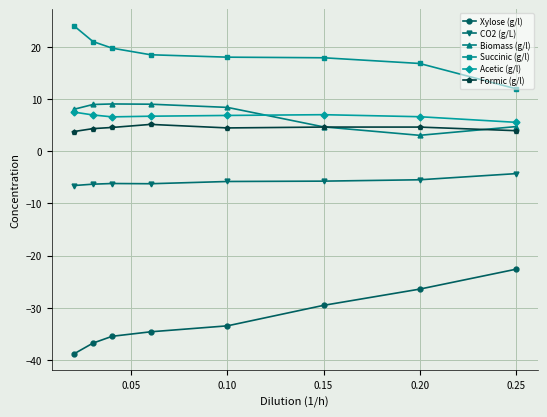

What is the difference between the maximum and minimum values in the Biomass (g/l) series?

6.0